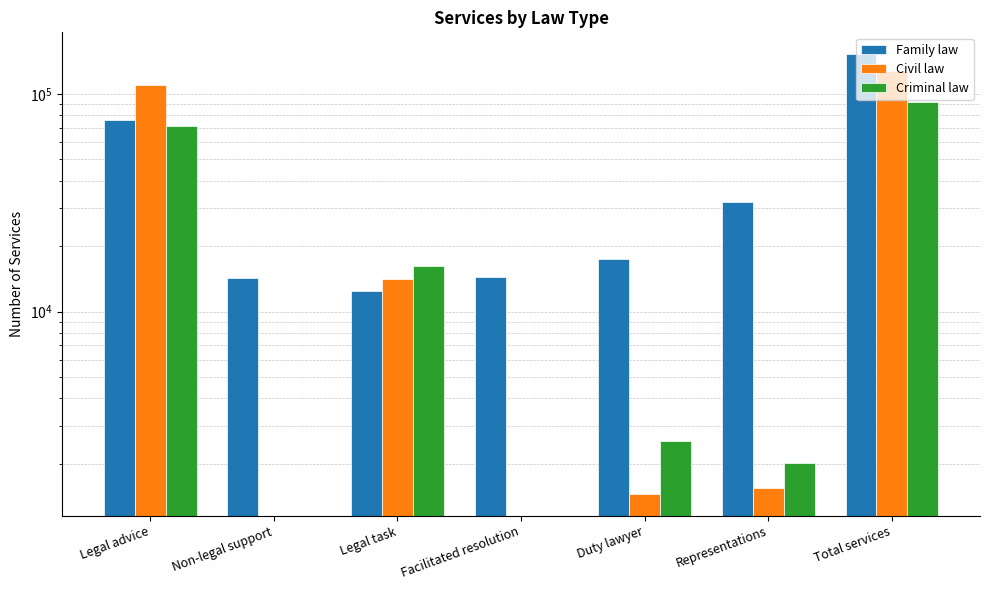

What is the maximum value shown in the chart?

151946